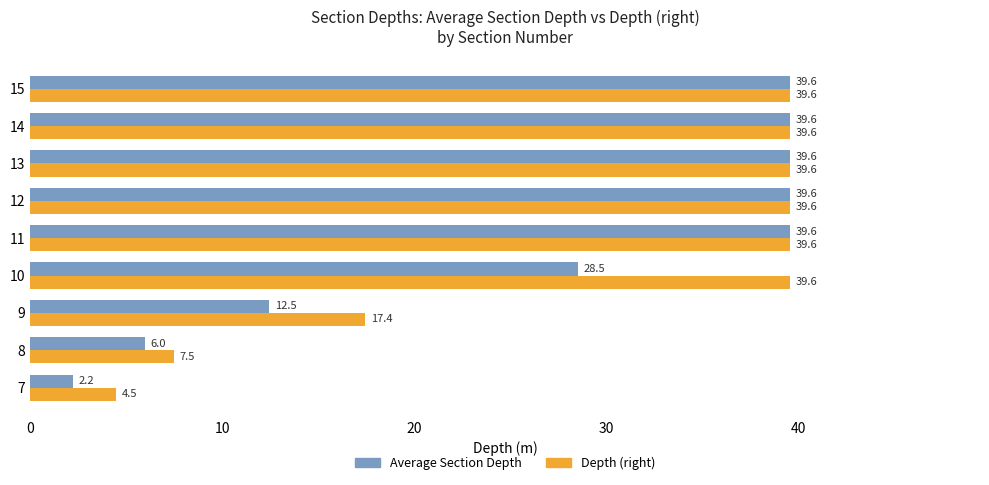

Where is Depth (right) nearest to the value 22?

9